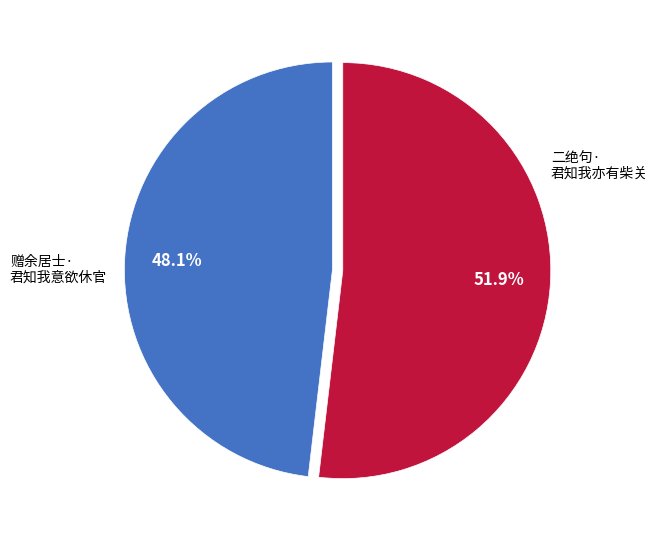

Is there any slice that represents more than half of the pie?

Yes